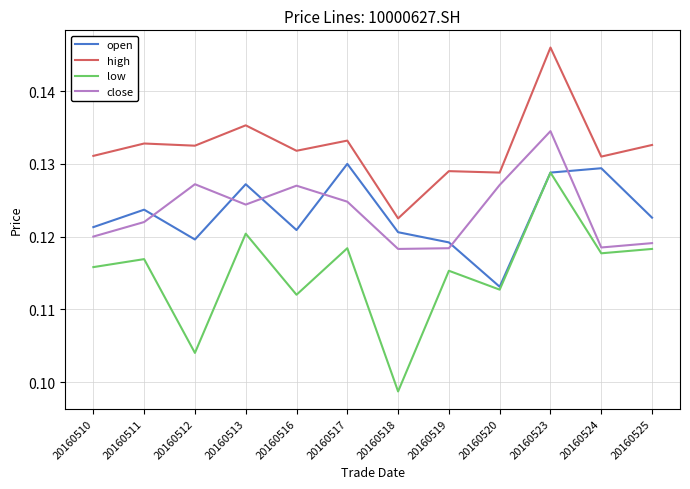

What is the sum of all close values?

1.5